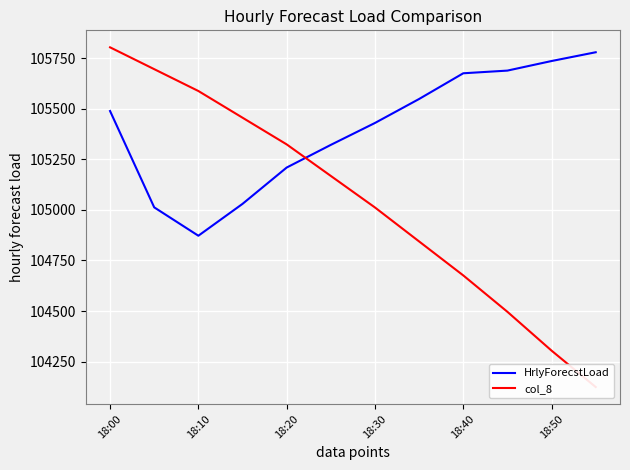

The HrlyForecstLoad series shows 105489.0 at 18:00. True or false?

True